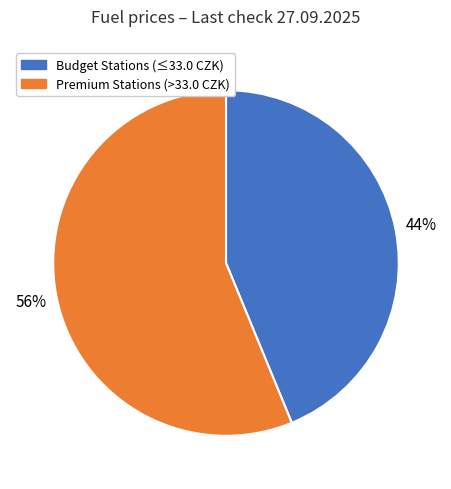

To the nearest percent, what is the difference between the largest and smallest slice percentages?

12%